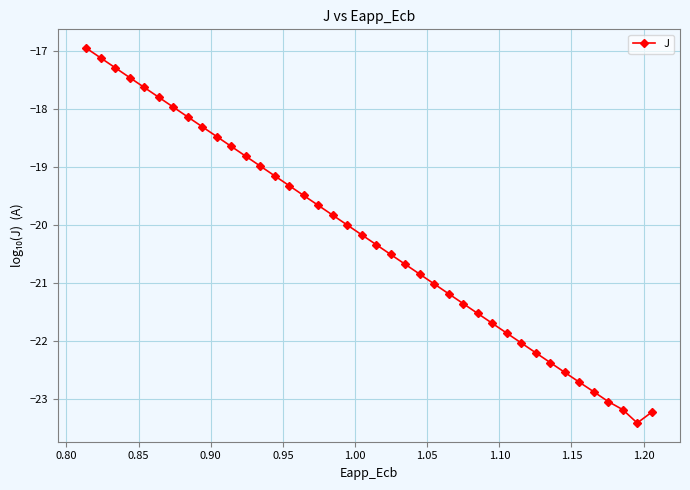

What is the difference between the second highest and second lowest values?

6.1